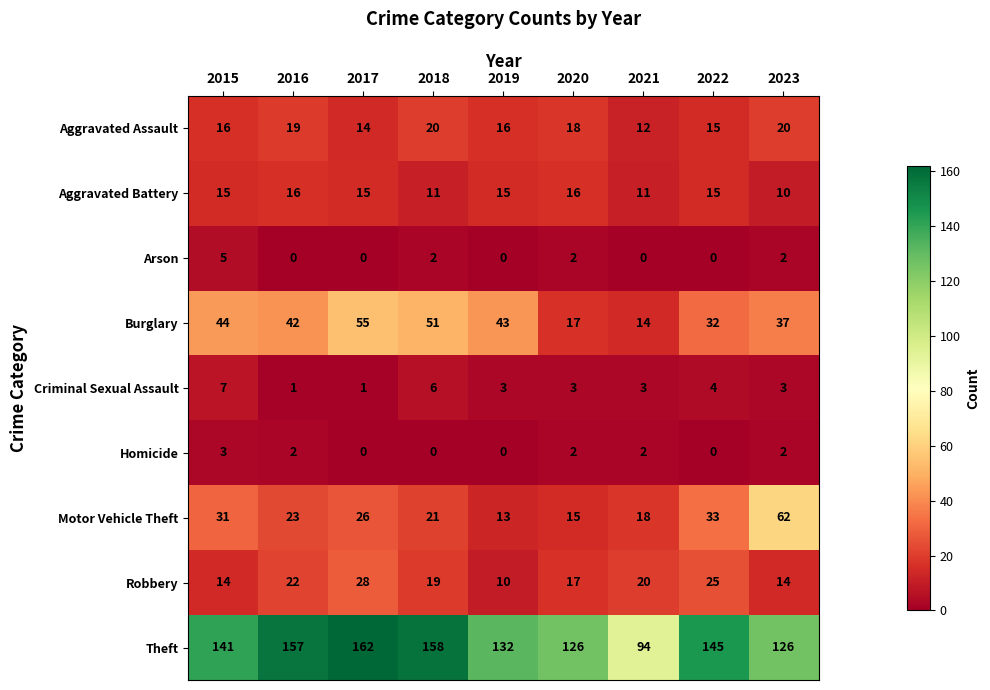

Count the number of data series in this chart.

9